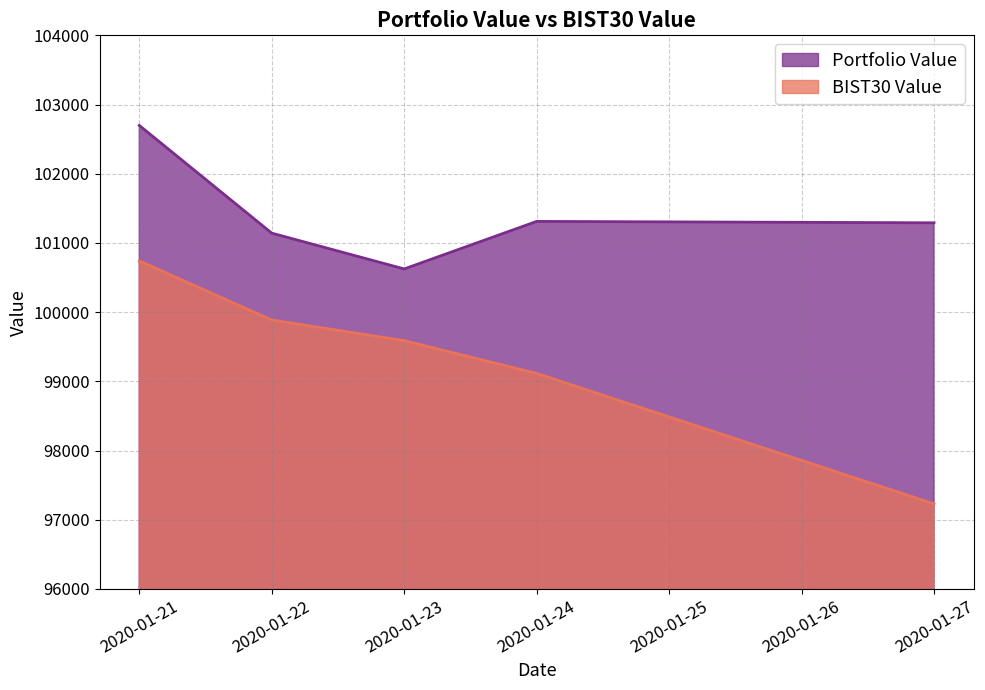

True or false: Portfolio Value and BIST30 Value cross at least once.

False